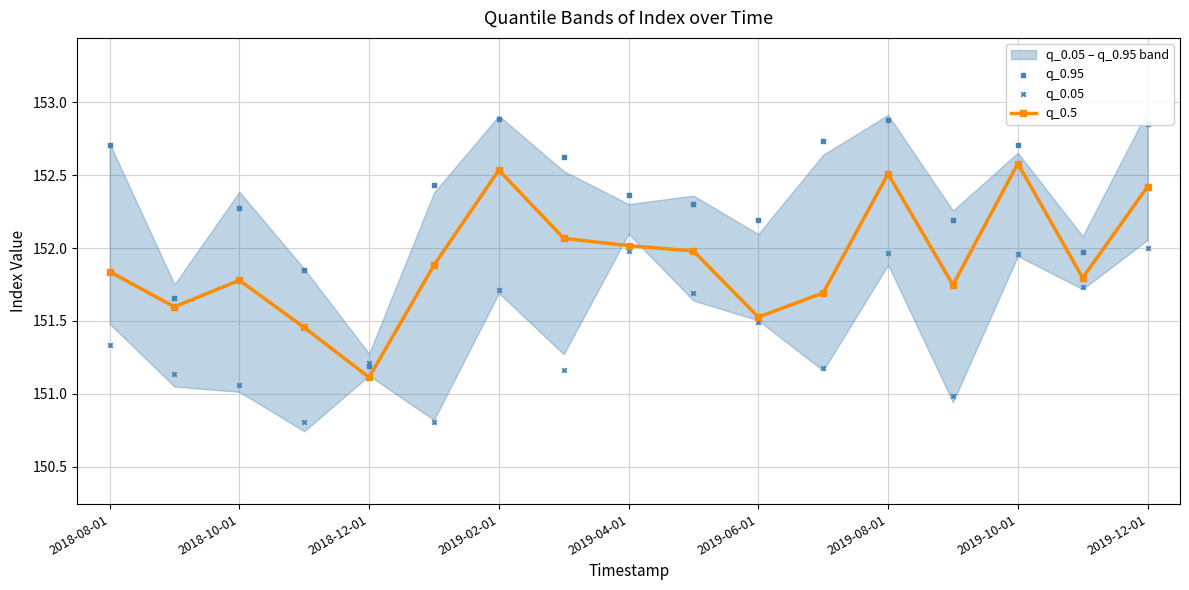

Which series has the largest Y range (max minus min)?

q_0.95